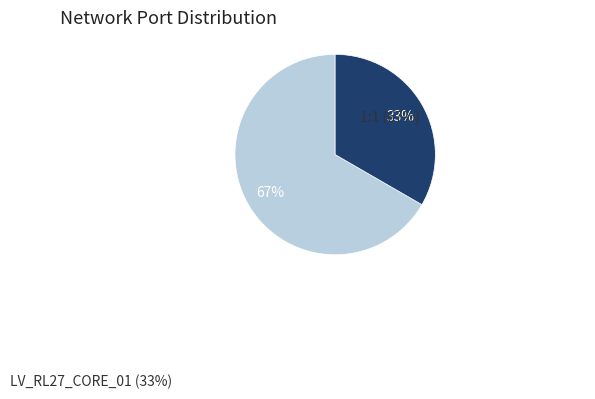

Approximately how many times larger is the value at LV_RL27_CORE_01 compared to 1:1?

0.5